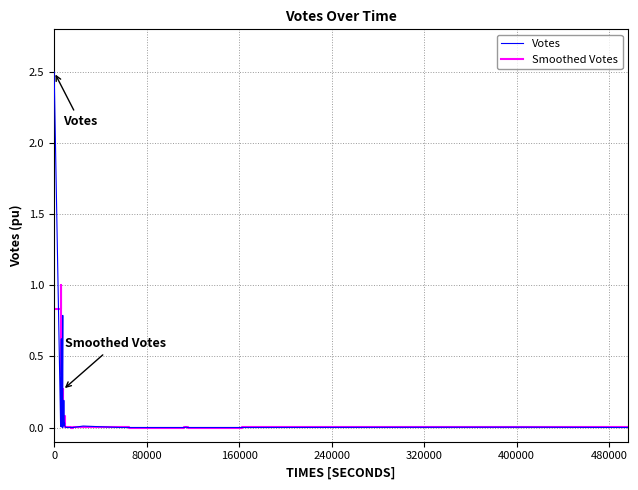

List the series in order of their overall mean, highest first.

Votes, Smoothed Votes